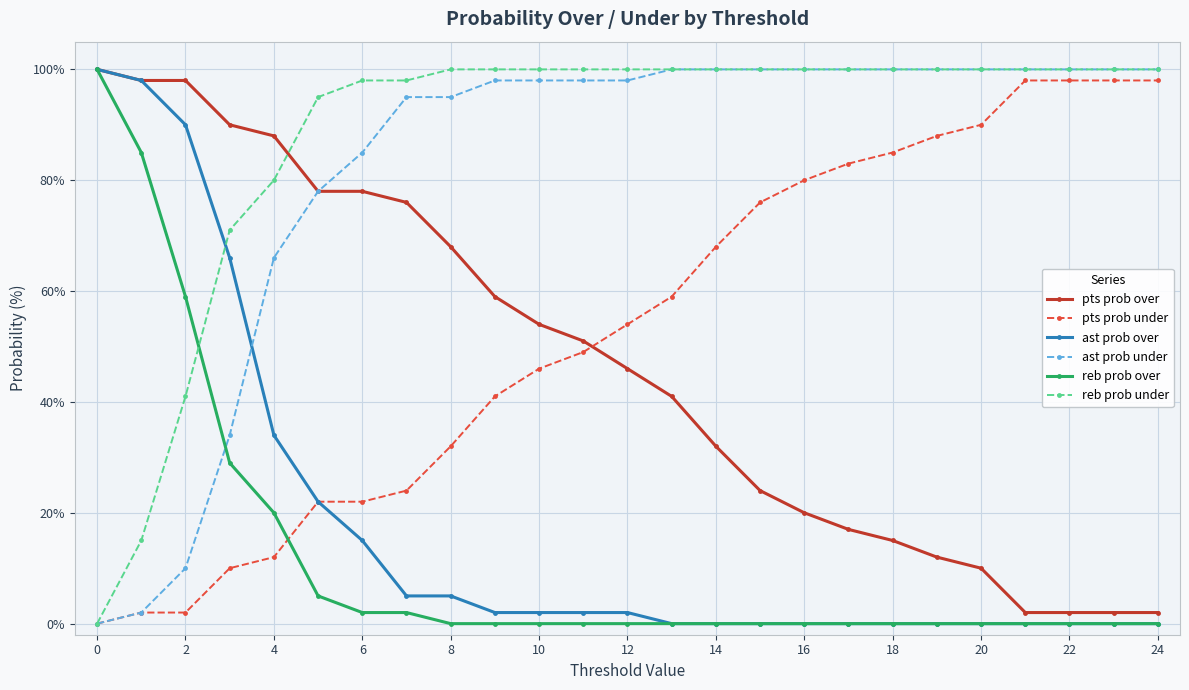

Which series has the largest total across all categories?

reb prob under